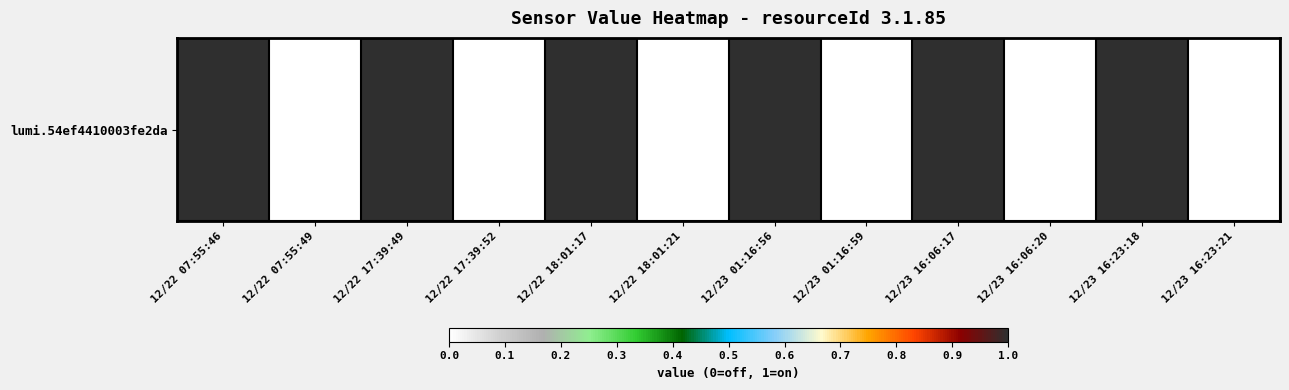

Reading left to right, what are all the values shown in this chart?

12/22 07:55:46=1	12/22 07:55:49=0	12/22 17:39:49=1	12/22 17:39:52=0	12/22 18:01:17=1	12/22 18:01:21=0	12/23 01:16:56=1	12/23 01:16:59=0	12/23 16:06:17=1	12/23 16:06:20=0	12/23 16:23:18=1	12/23 16:23:21=0